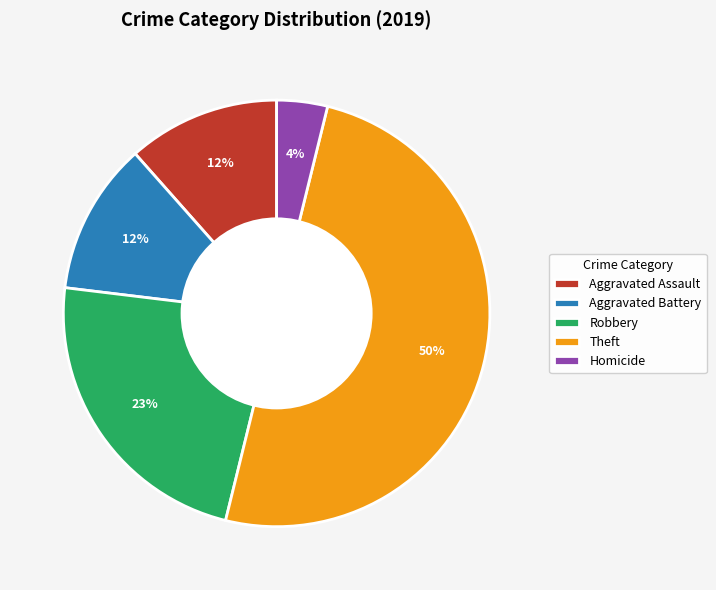

Which has a higher value, Aggravated Battery or Homicide?

Aggravated Battery